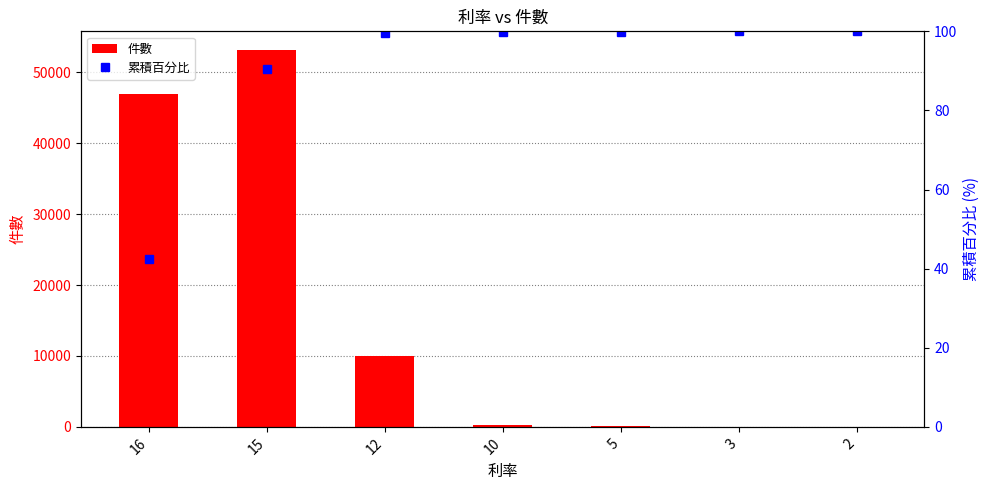

At which label does 累積百分比 first exceed 99?

12